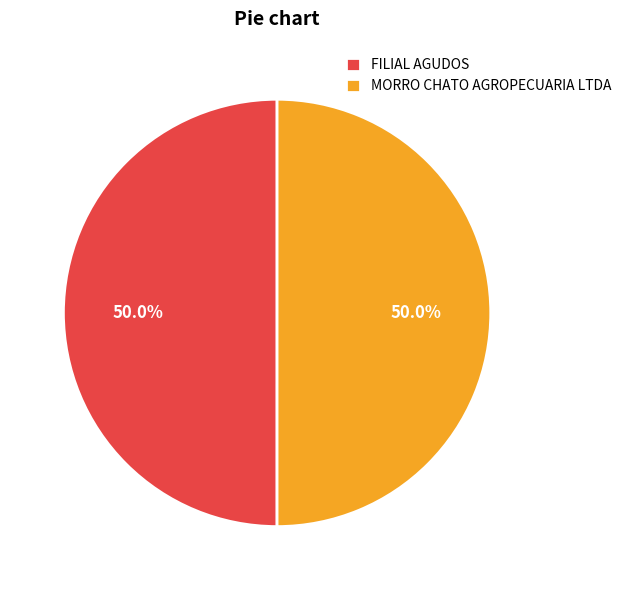

What percentage is the MORRO CHATO AGROPECUARIA LTDA slice, to the nearest percent?

50%